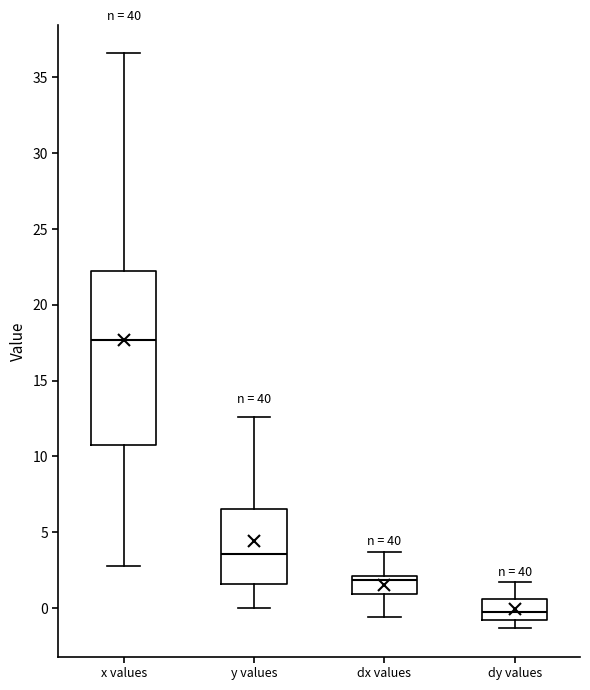

Reading left to right, transcribe this box plot: for each box, give where its median line is, the range the box spans, and where its two whiskers end, as read against the y-axis. The values are not printed on the chart, so give them approximately, as read against the axis.

x values: median 17.5, box 10.5 to 22.0, whiskers 3.0 to 36.5
y values: median 3.5, box 1.5 to 6.5, whiskers 0.0 to 12.5
dx values: median 2.0 (just below the box's upper edge), box 1.0 to 2.0, whiskers -0.5 to 3.5
dy values: median -0.5, box -1.0 to 0.5, whiskers -1.5 to 1.5